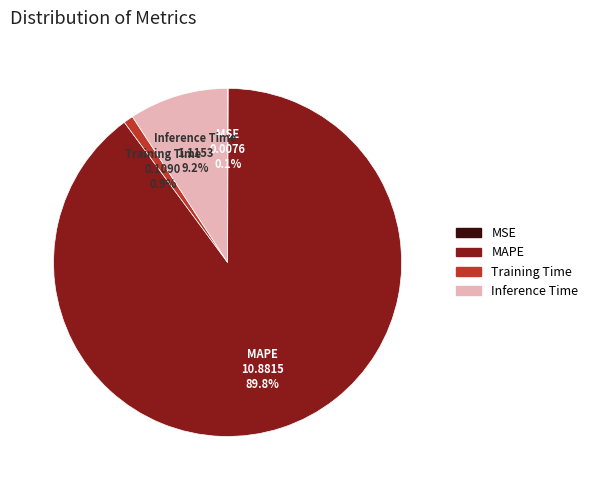

Which category has the biggest portion of the pie?

MAPE